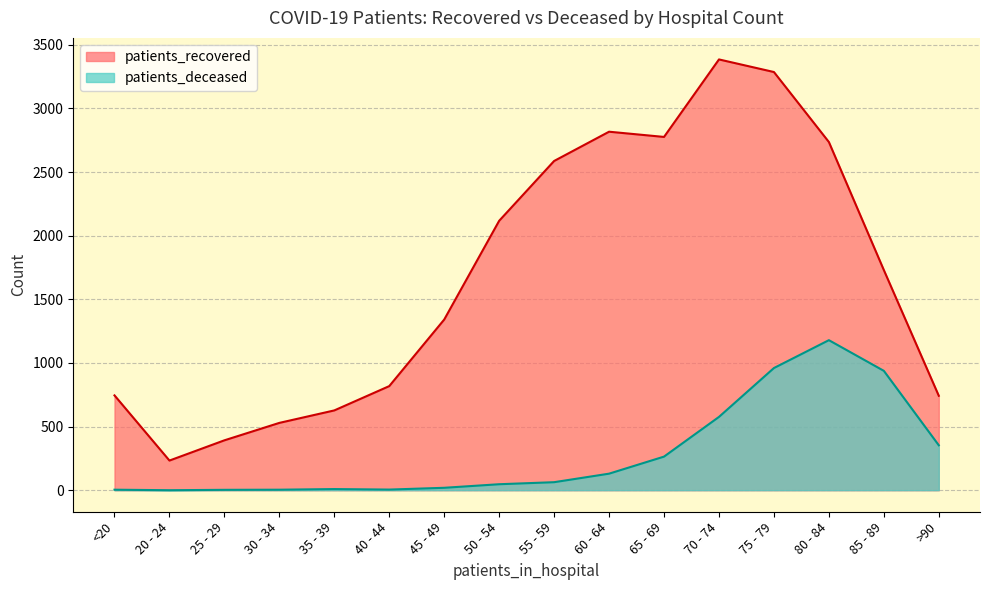

At how many categories does at least one series exceed 722?

12